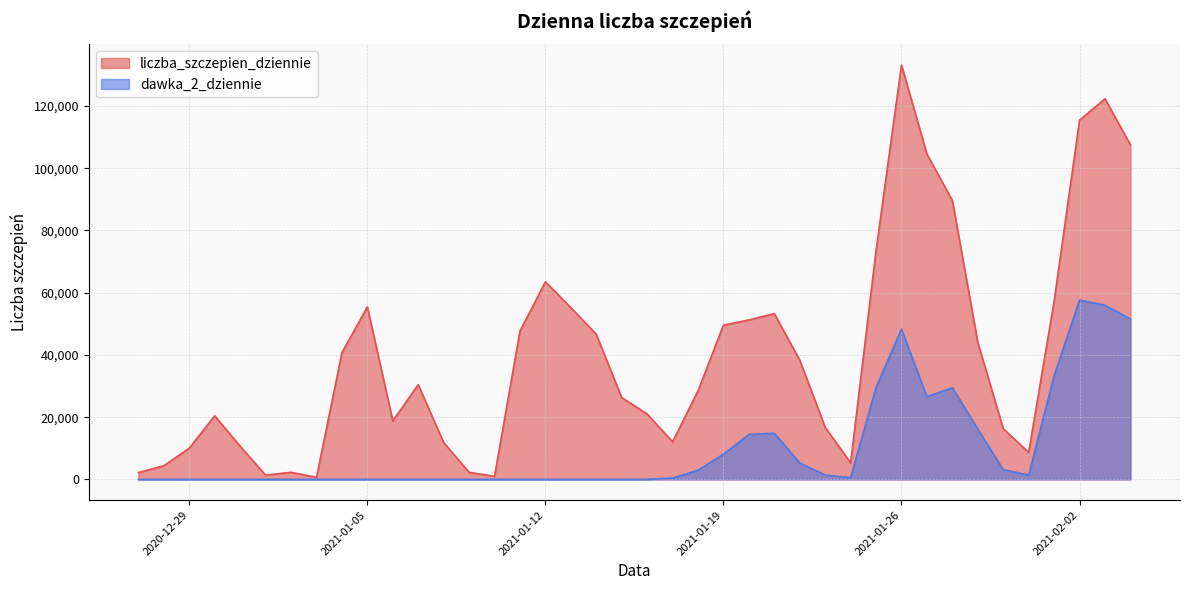

Which has a higher value, 2020-12-30 or 2021-02-01?

2021-02-01